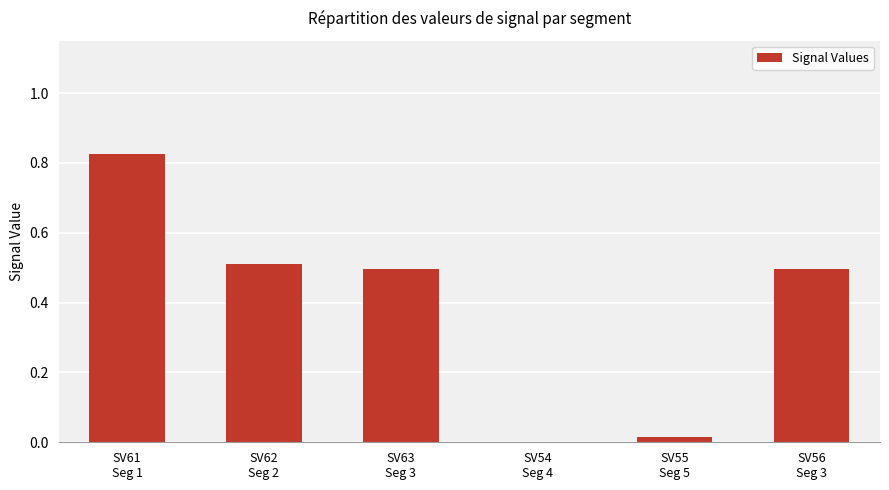

Are the bars horizontal?

No